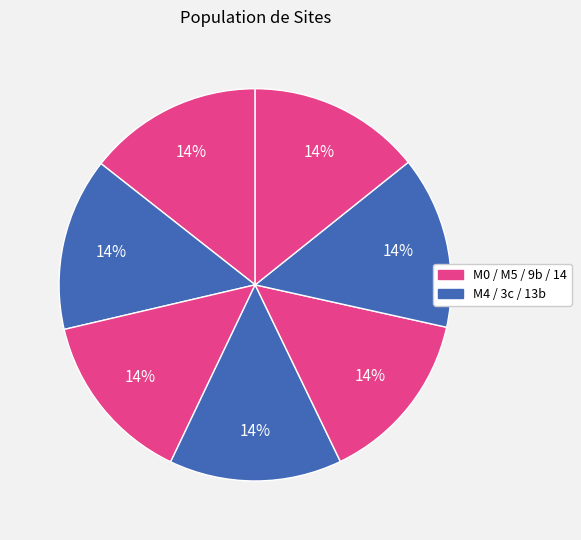

How many slices are in this pie chart?

7